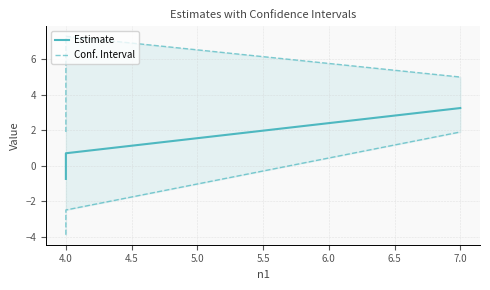

The value of Estimate at 4.0 is -0.5. True or false?

False